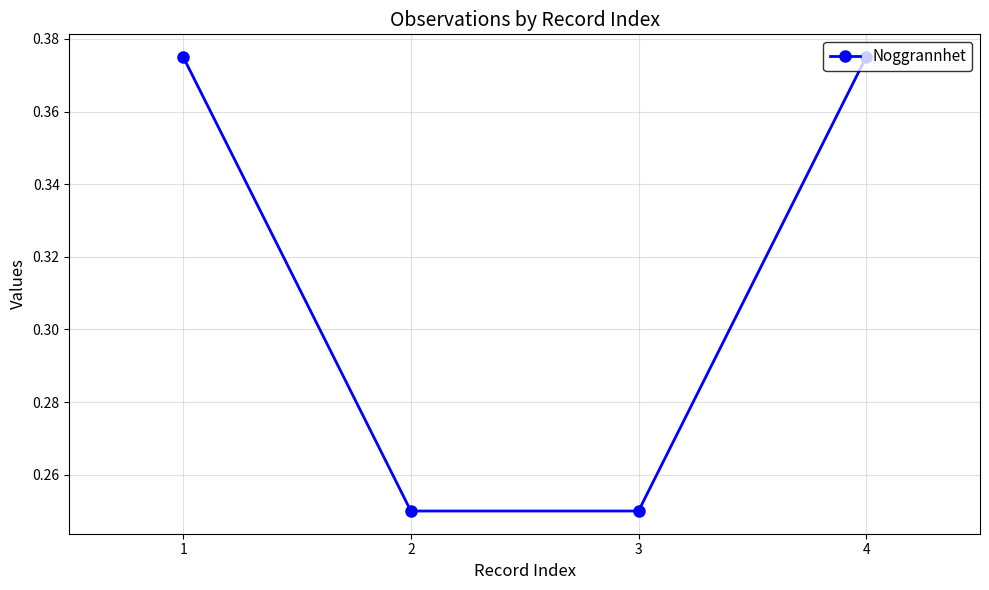

Which has a higher value, 3 or 1?

1